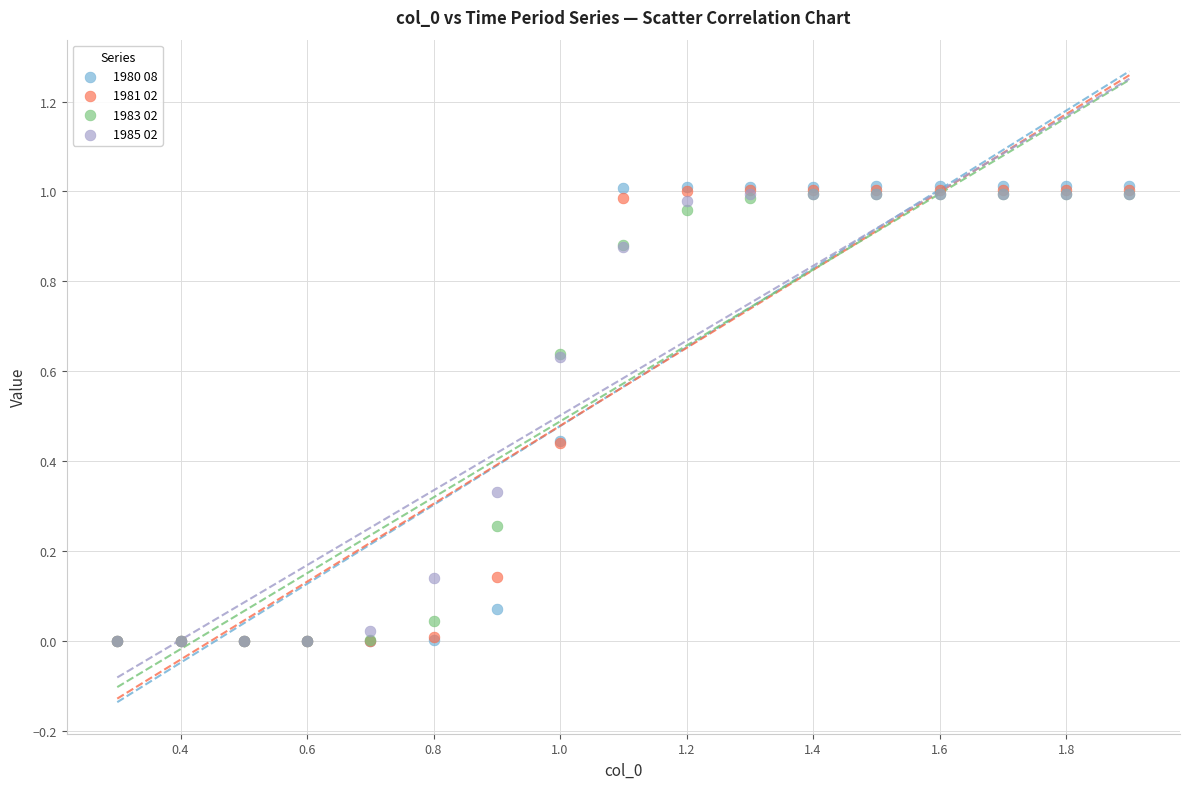

What are all the series names shown in the legend?

1980 08, 1981 02, 1983 02, 1985 02